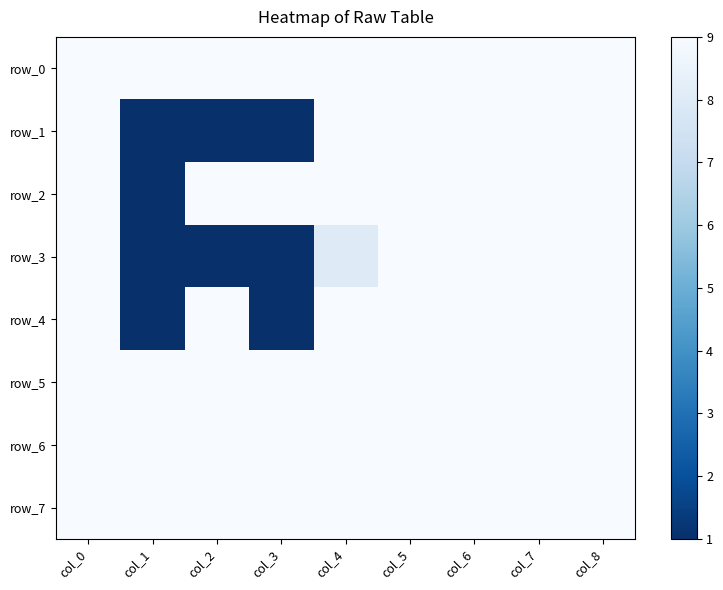

The value of row_7 at col_2 is 9. True or false?

True